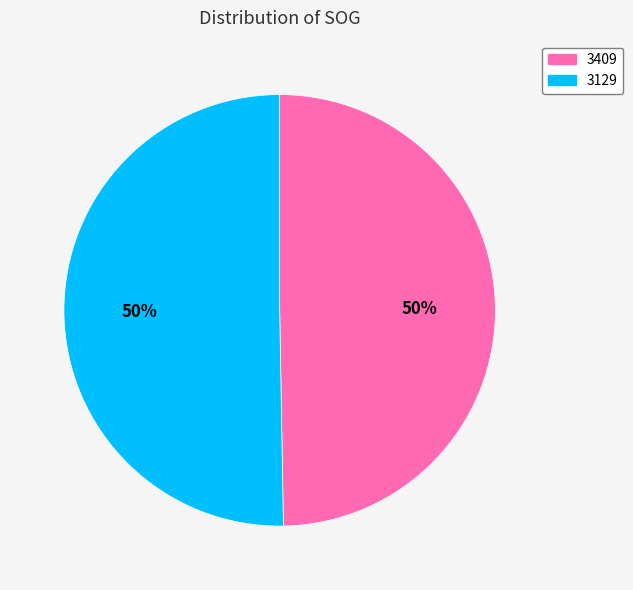

What is the ratio of the value at 3409 to the value at 3129?

1.0